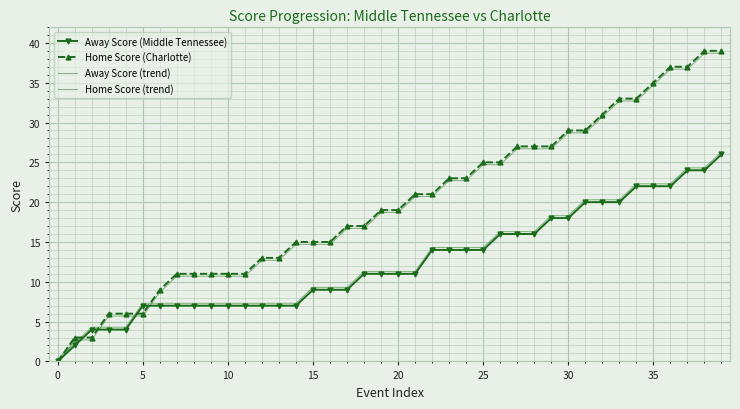

Which series has the largest total across all categories?

Home Score (Charlotte)